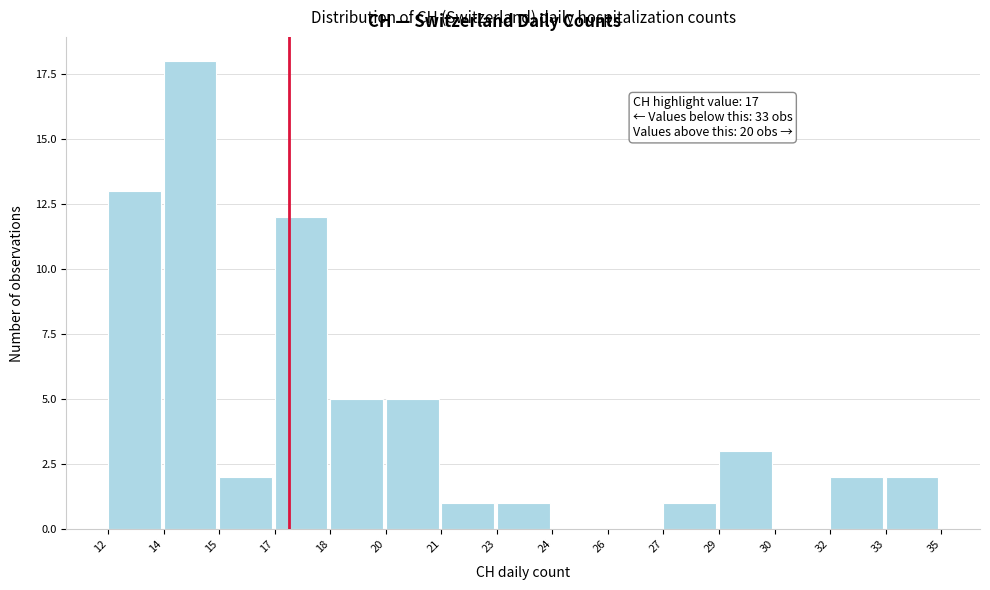

Reading right to left, transcribe all the data shown in this chart.

33=2	32=2	30=0	29=3	27=1	26=0	24=0	23=1	21=1	20=5	18=5	17=12	15=2	14=18	12=13